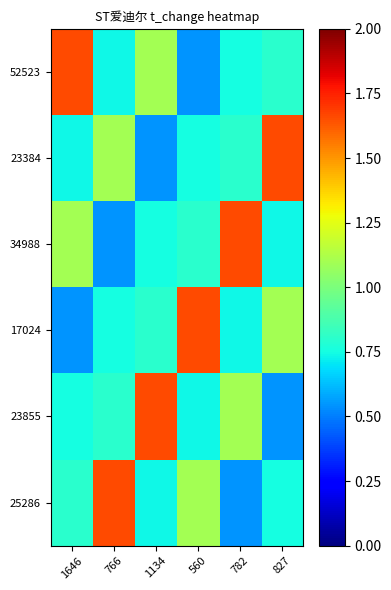

Reading left to right, list all the values displayed in this chart.

52523: 1646=1.7	766=0.7	1134=1.1	560=0.5	782=0.8	827=0.8
23384: 1646=0.7	766=1.1	1134=0.5	560=0.8	782=0.8	827=1.7
34988: 1646=1.1	766=0.5	1134=0.8	560=0.8	782=1.7	827=0.7
17024: 1646=0.5	766=0.8	1134=0.8	560=1.7	782=0.7	827=1.1
23855: 1646=0.8	766=0.8	1134=1.7	560=0.7	782=1.1	827=0.5
25286: 1646=0.8	766=1.7	1134=0.7	560=1.1	782=0.5	827=0.8